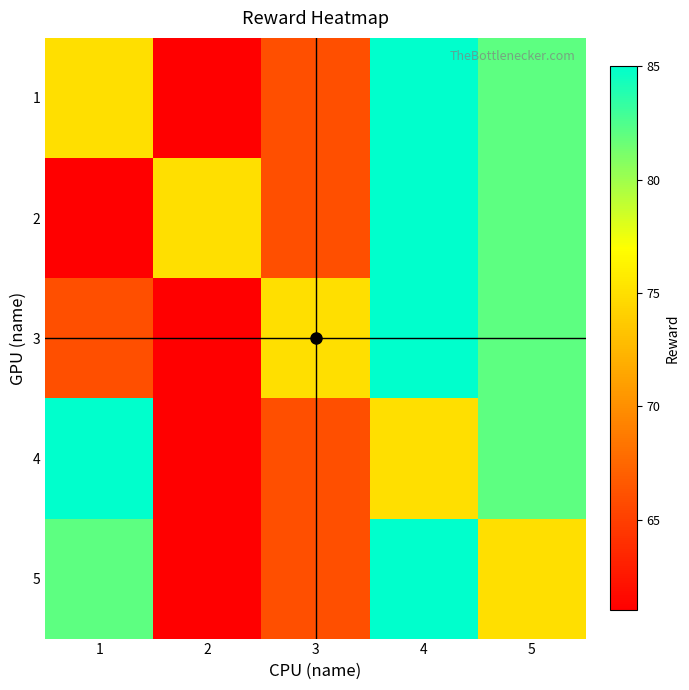

At how many categories does at least one series exceed 83?

2